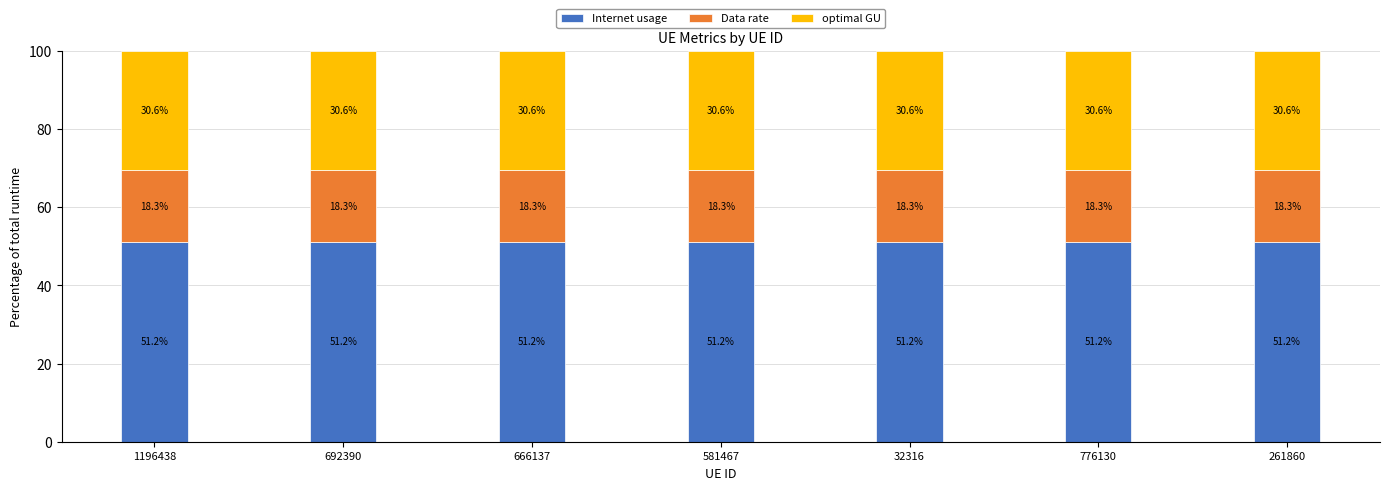

How many bars are there in total?

7